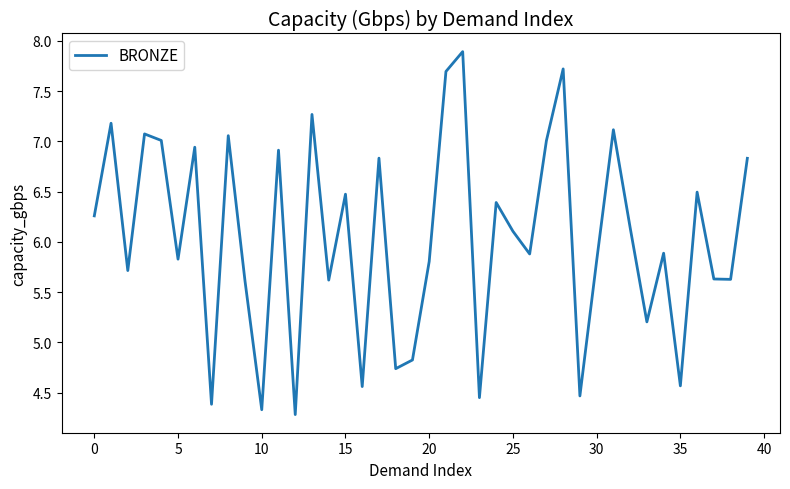

What is the difference between the maximum and minimum values?

3.6